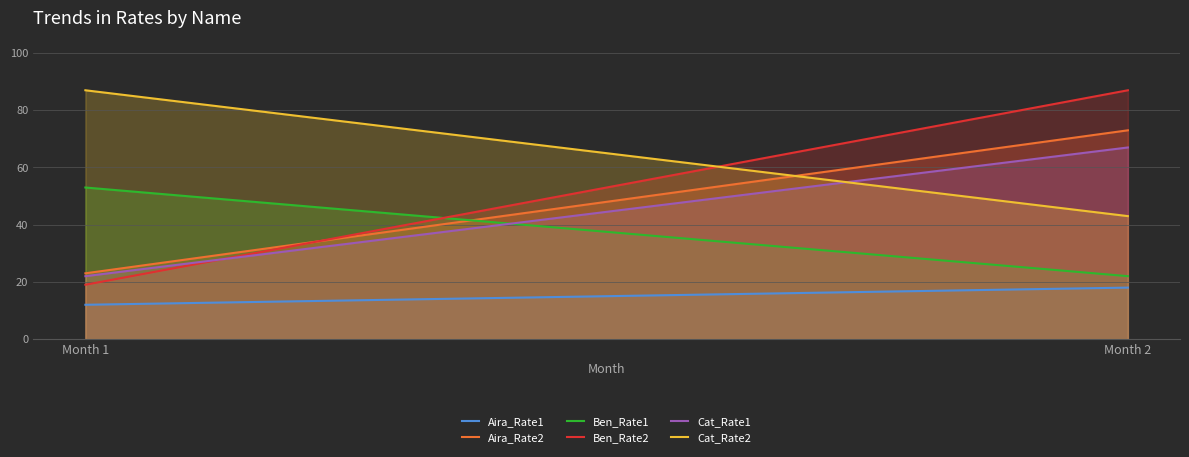

What is the value of the Cat_Rate2 point at the 2nd from the left?

43